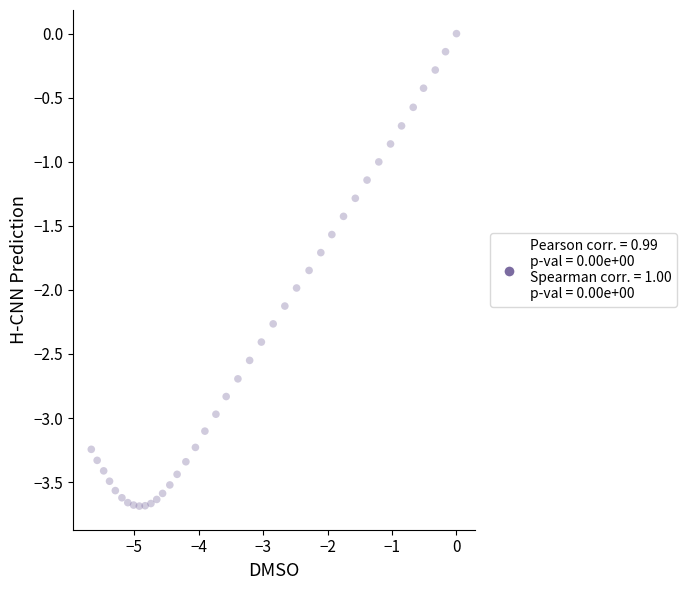

What is the range of Y values (max minus min)?

3.7